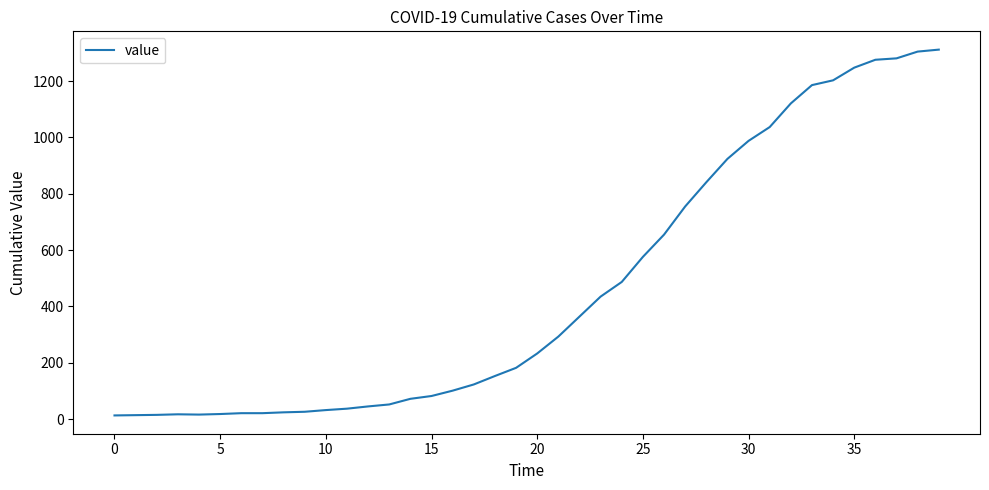

How many lines are shown in the chart?

1